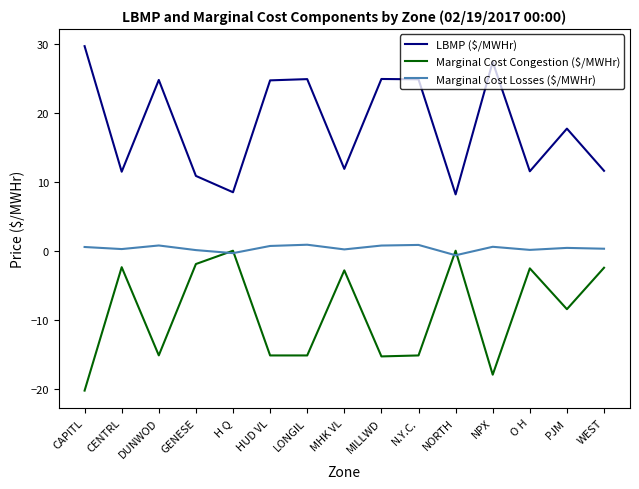

What is the spread (max minus min) of values at NPX?

45.4